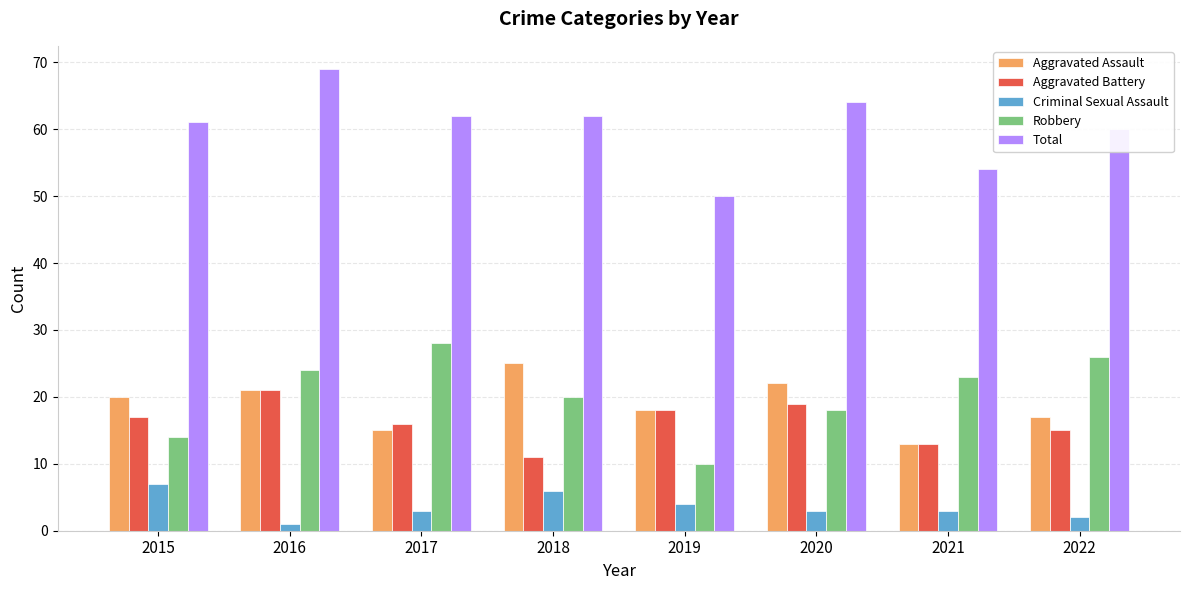

Are the bars grouped side by side (vs. stacked)?

Yes